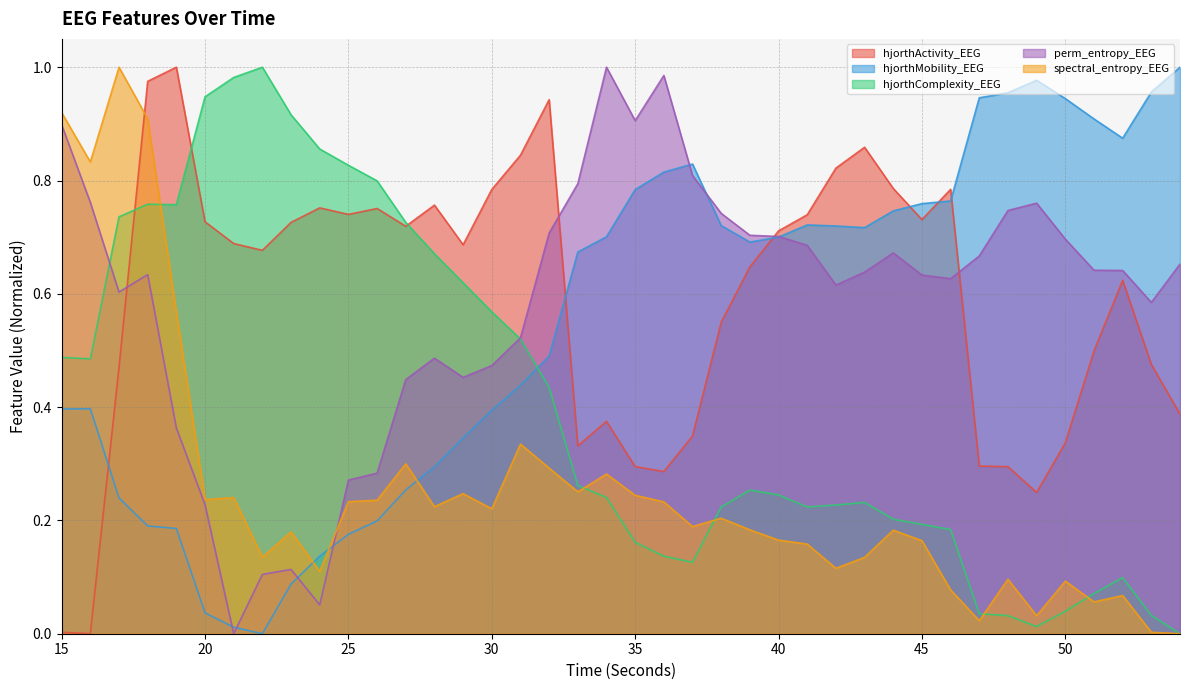

Reading left to right, what are all the values shown in this chart?

hjorthActivity_EEG: 0.0	0.0	0.5	1.0	1.0	0.7	0.7	0.7	0.7	0.8	0.7	0.8	0.7	0.8	0.7	0.8	0.8	0.9	0.3	0.4	0.3	0.3	0.3	0.5	0.6	0.7	0.7	0.8	0.9	0.8	0.7	0.8	0.3	0.3	0.2	0.3	0.5	0.6	0.5	0.4
hjorthMobility_EEG: 0.4	0.4	0.2	0.2	0.2	0.0	0.0	0.0	0.1	0.1	0.2	0.2	0.3	0.3	0.3	0.4	0.4	0.5	0.7	0.7	0.8	0.8	0.8	0.7	0.7	0.7	0.7	0.7	0.7	0.7	0.8	0.8	0.9	1.0	1.0	0.9	0.9	0.9	1.0	1.0
hjorthComplexity_EEG: 0.5	0.5	0.7	0.8	0.8	0.9	1.0	1.0	0.9	0.9	0.8	0.8	0.7	0.7	0.6	0.6	0.5	0.4	0.3	0.2	0.2	0.1	0.1	0.2	0.3	0.2	0.2	0.2	0.2	0.2	0.2	0.2	0.0	0.0	0.0	0.0	0.1	0.1	0.0	0.0
perm_entropy_EEG: 0.9	0.8	0.6	0.6	0.4	0.2	0.0	0.1	0.1	0.1	0.3	0.3	0.4	0.5	0.5	0.5	0.5	0.7	0.8	1.0	0.9	1.0	0.8	0.7	0.7	0.7	0.7	0.6	0.6	0.7	0.6	0.6	0.7	0.7	0.8	0.7	0.6	0.6	0.6	0.7
spectral_entropy_EEG: 0.9	0.8	1.0	0.9	0.6	0.2	0.2	0.1	0.2	0.1	0.2	0.2	0.3	0.2	0.2	0.2	0.3	0.3	0.3	0.3	0.2	0.2	0.2	0.2	0.2	0.2	0.2	0.1	0.1	0.2	0.2	0.1	0.0	0.1	0.0	0.1	0.1	0.1	0.0	0.0